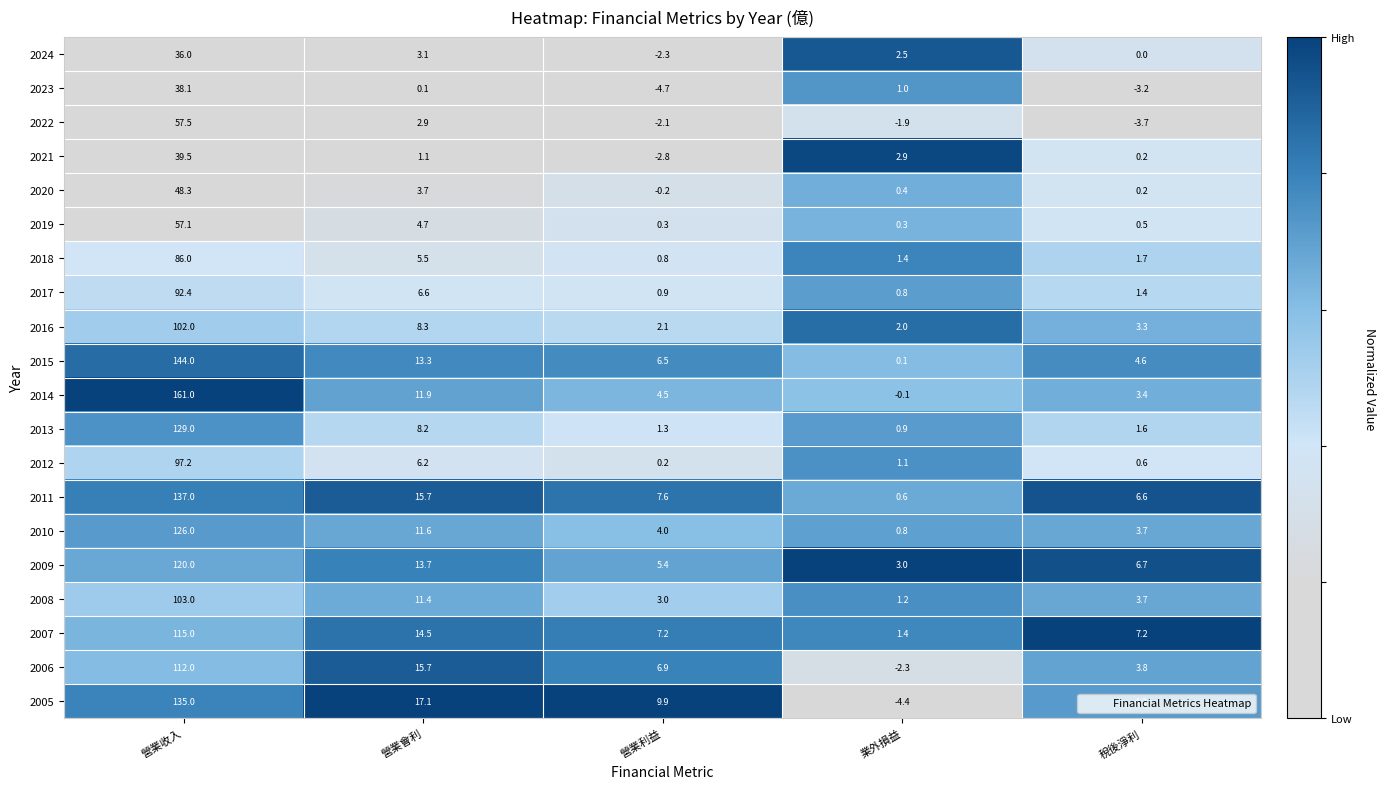

What is the maximum value shown in the chart?

161.0